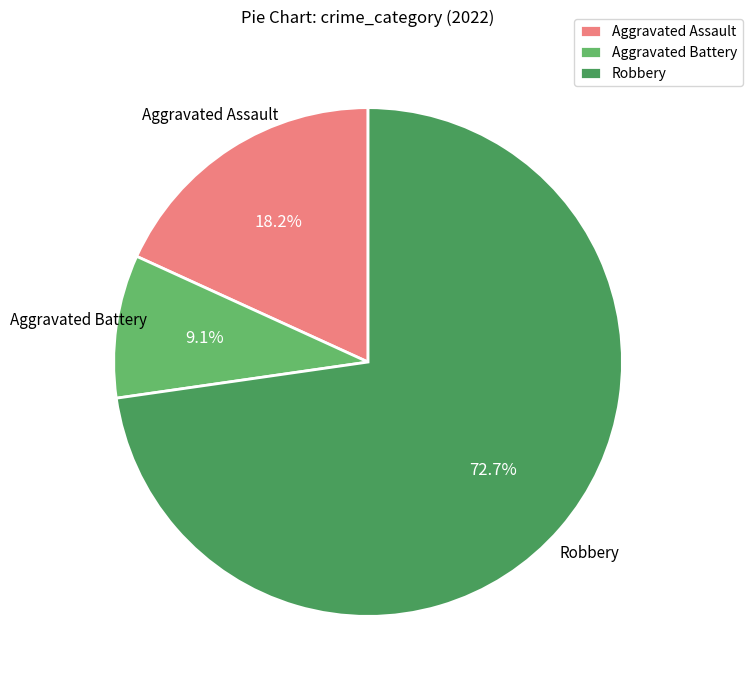

To the nearest percent, what is the difference between the largest and smallest slice percentages?

64%